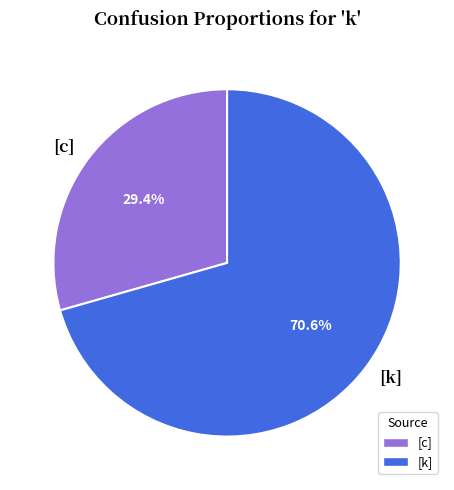

Is there any slice that represents more than half of the pie?

Yes